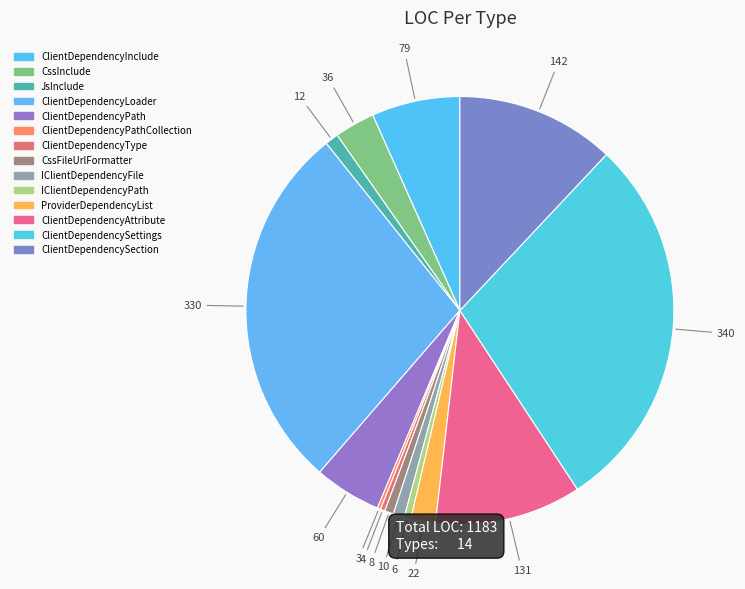

Does IClientDependencyPath represent more than half of the total?

No